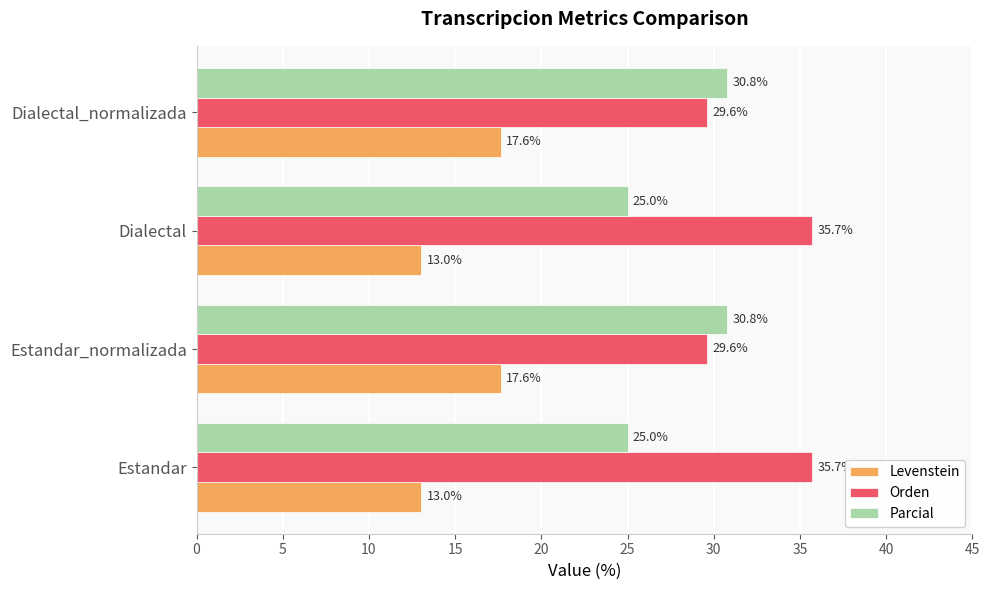

List the series in order of their overall mean, lowest first.

Levenstein, Parcial, Orden